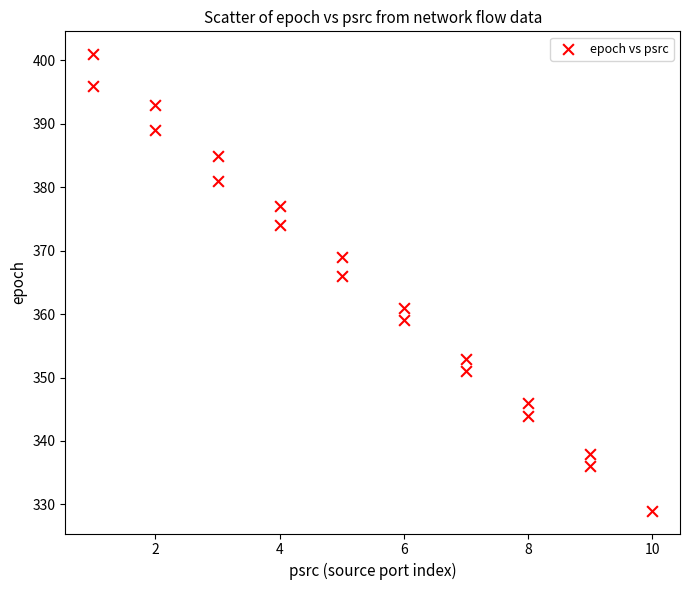

What Y value in the scatter plot is closest to 365?

366